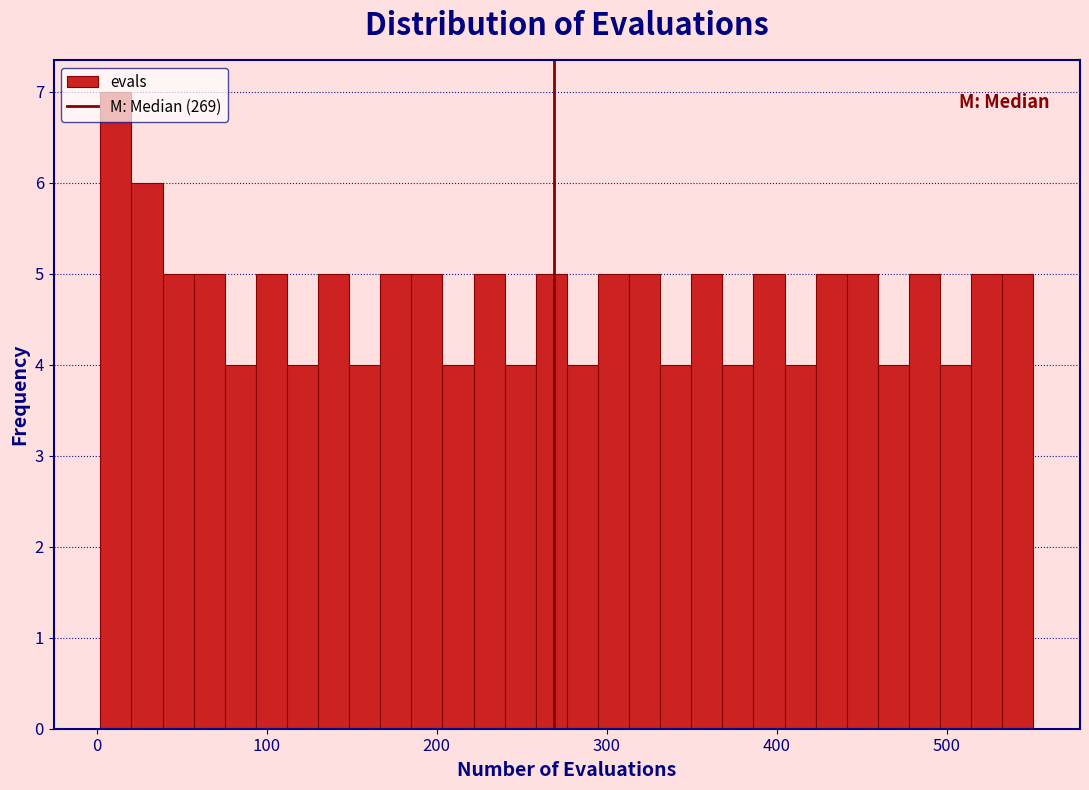

Read against the x-axis, roughly where is the centre of the tallest bar?

10